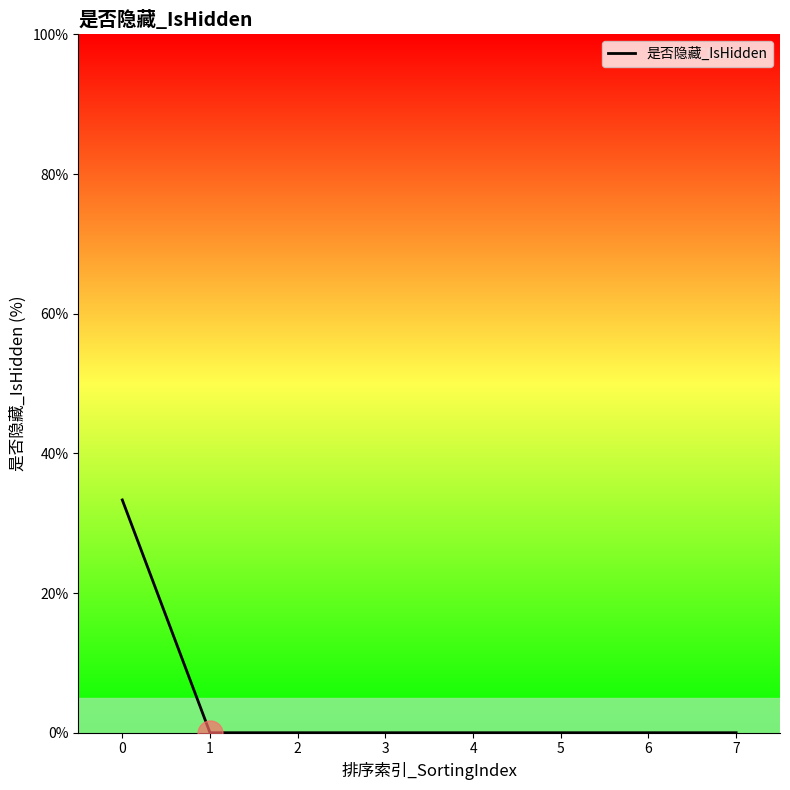

Reading left to right, transcribe all the data shown in this chart.

0=33.3	1=0.0	2=0.0	3=0.0	4=0.0	5=0.0	6=0.0	7=0.0